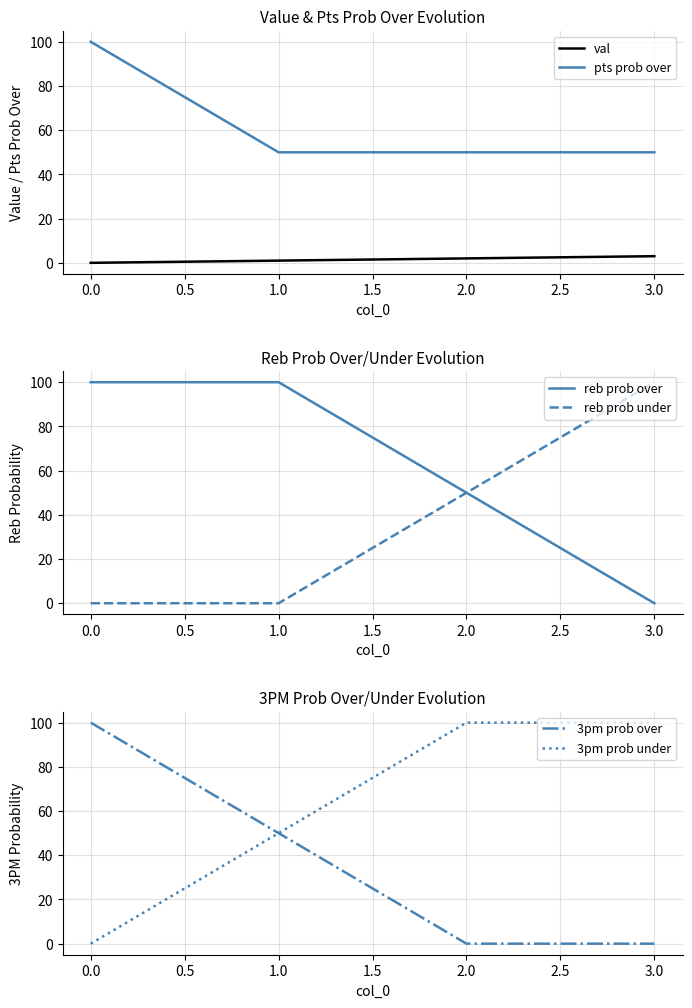

Is it true that 3pm prob over equals 100 at 0.0?

True